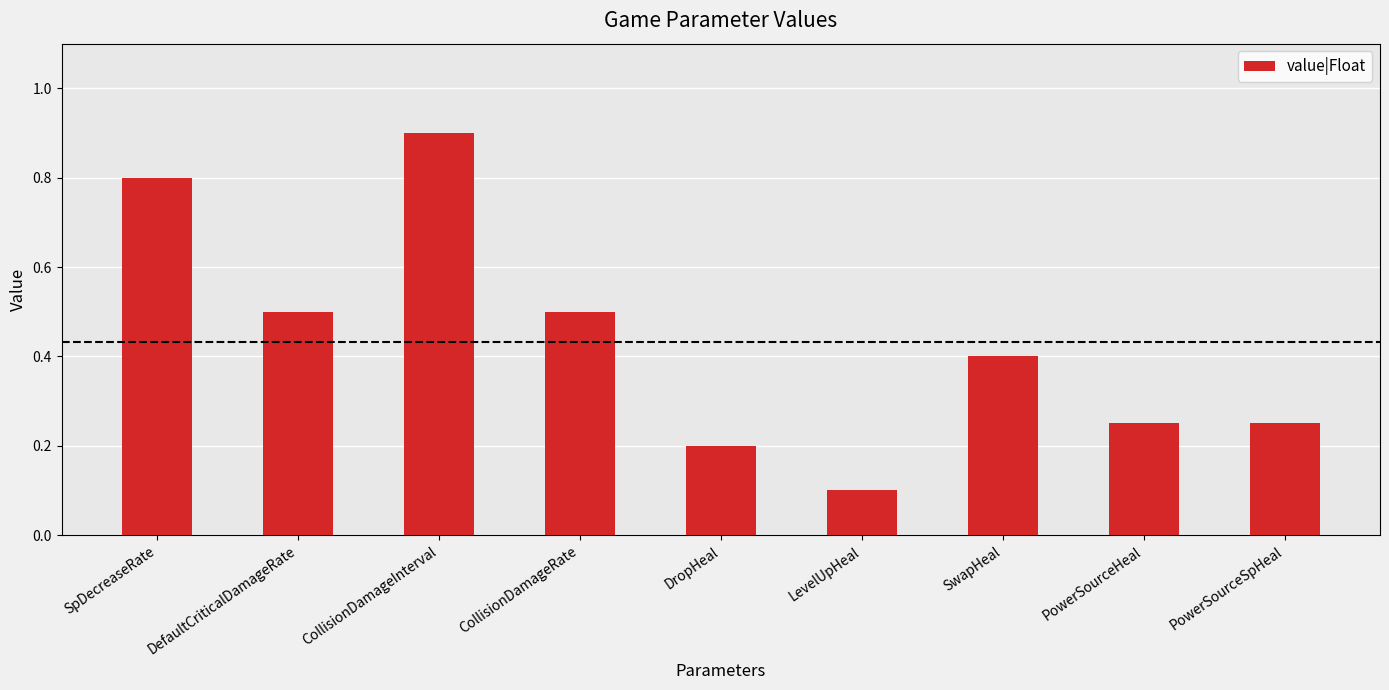

What is the label of the 8th bar from the left?

PowerSourceHeal